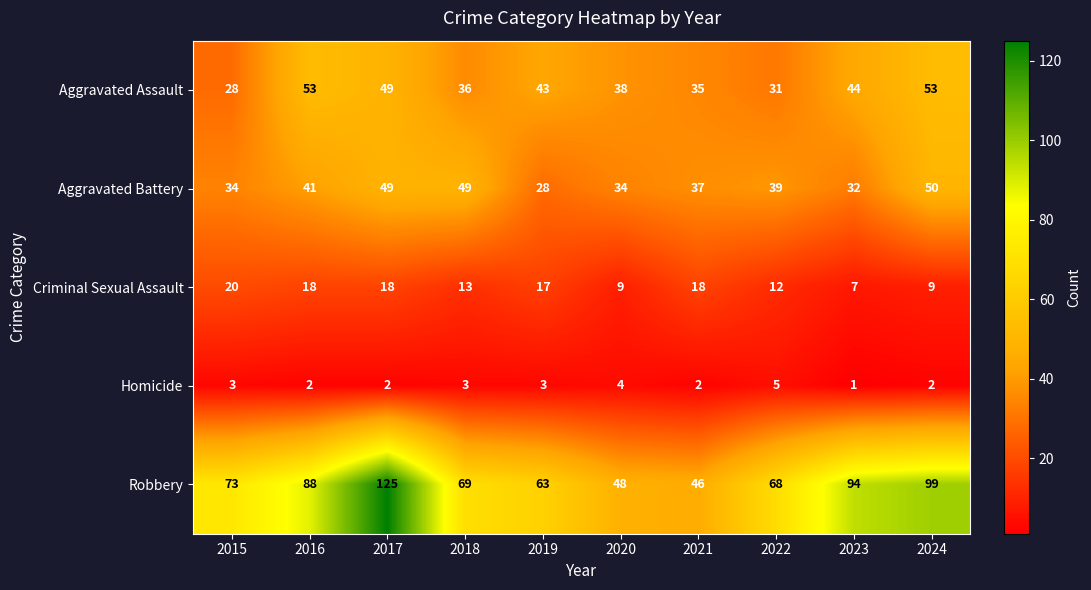

Which series has the widest spread of values?

Robbery